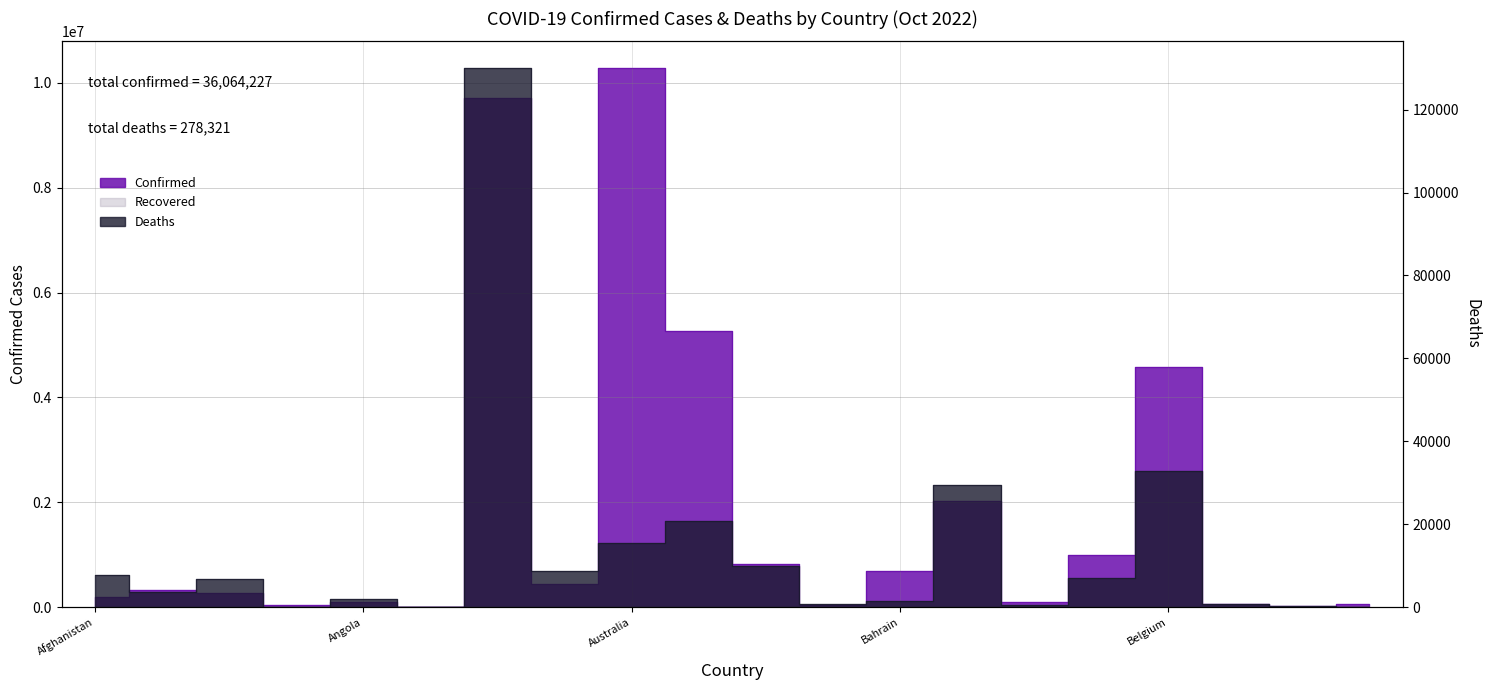

True or false: Confirmed and Deaths intersect in this chart.

False